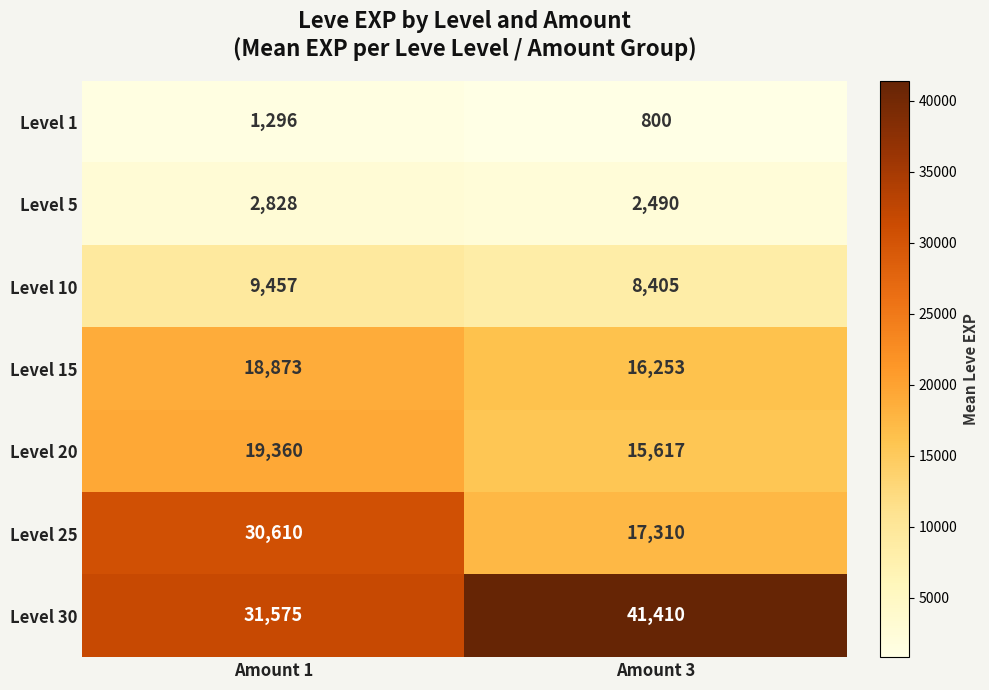

What is the difference between the Level 10 values at Amount 1 and Amount 3?

1052